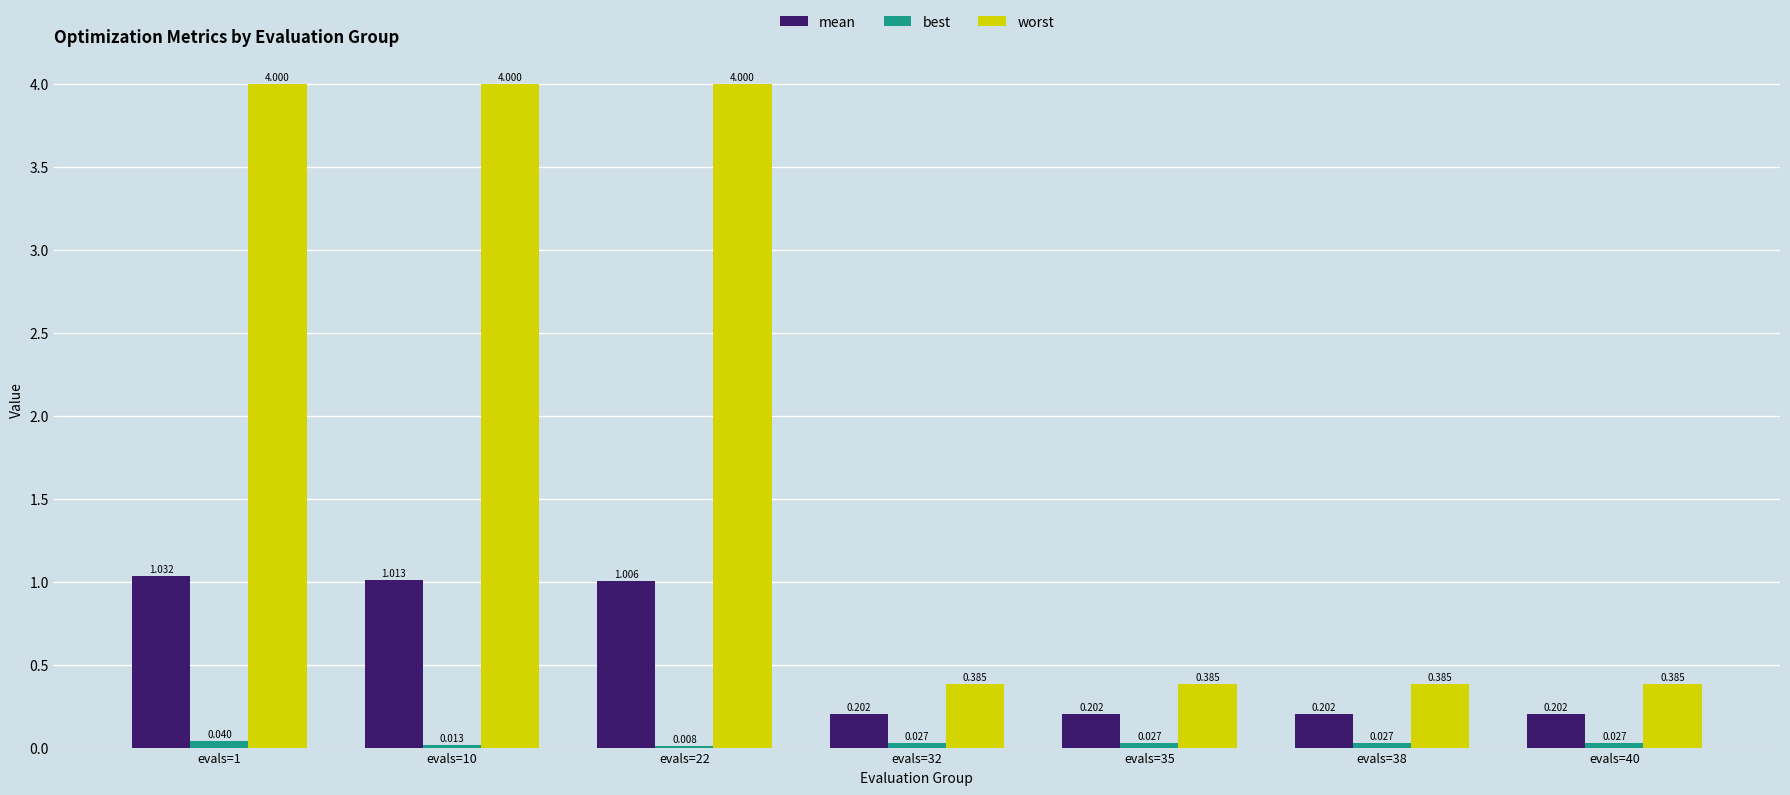

The worst series shows 5.4 at evals=1. True or false?

False